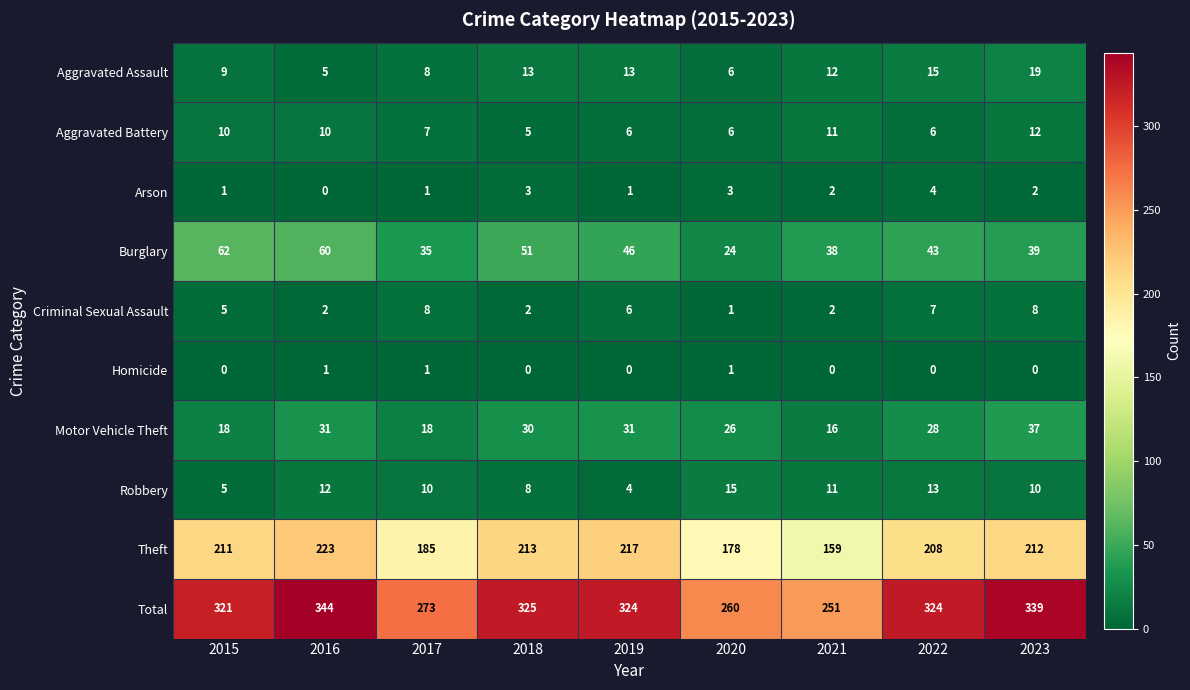

Which category has the highest value across all series?

2016